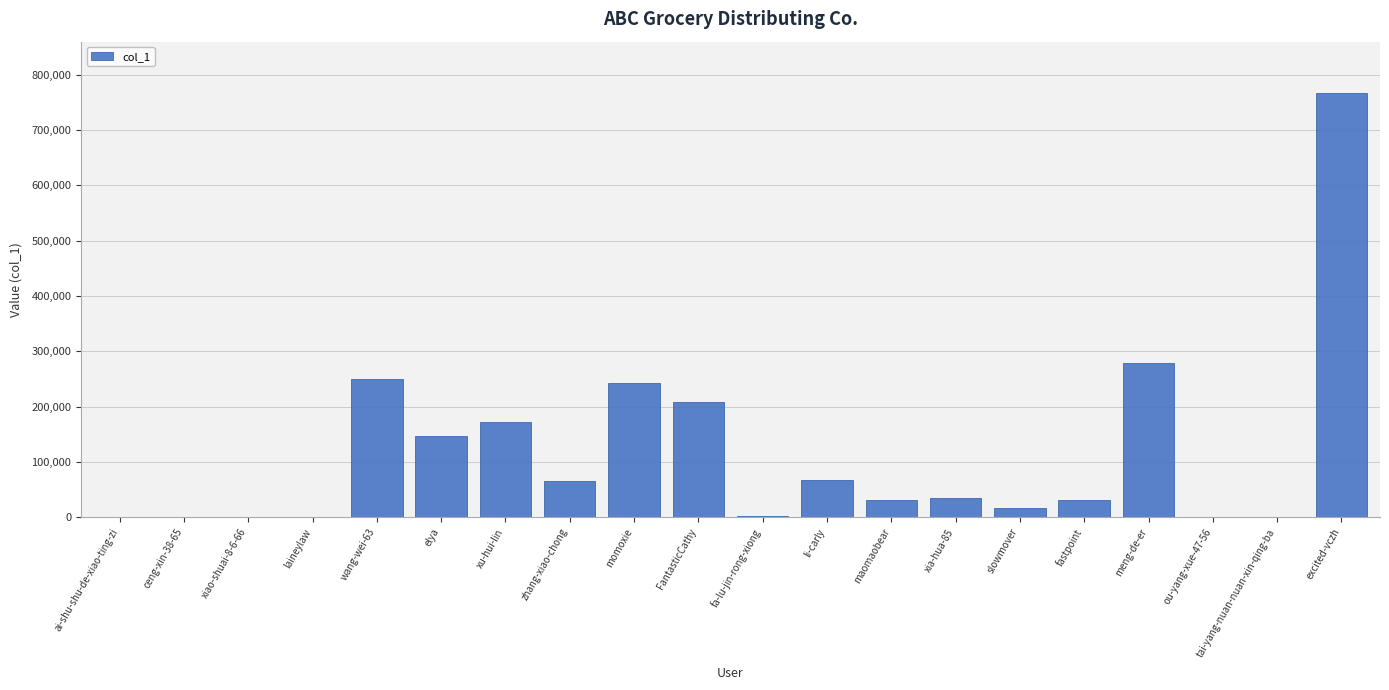

How many data points does each series have?

20